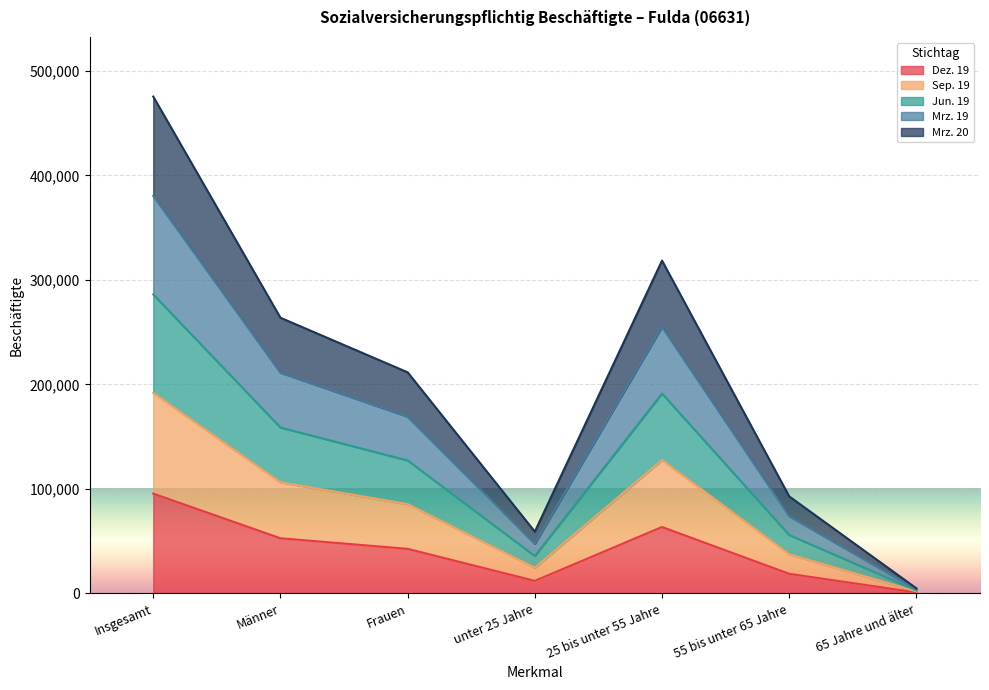

Which category has the highest value in the Dez. 19 series?

Insgesamt